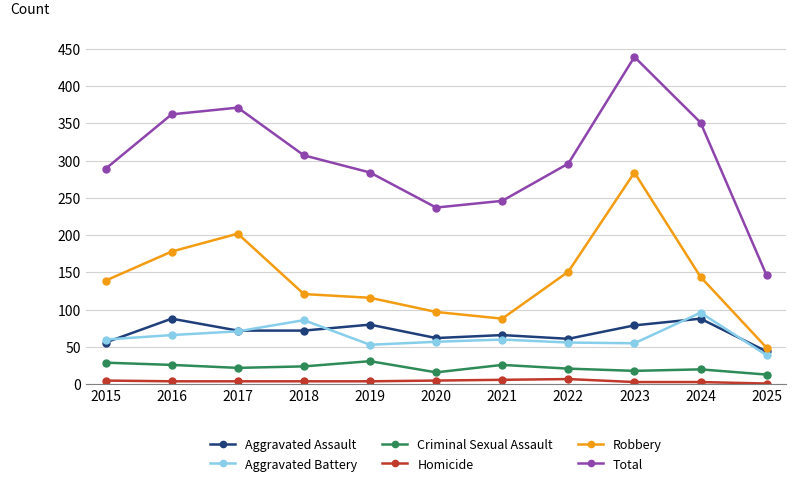

The Total series shows 351 at 2024. True or false?

True